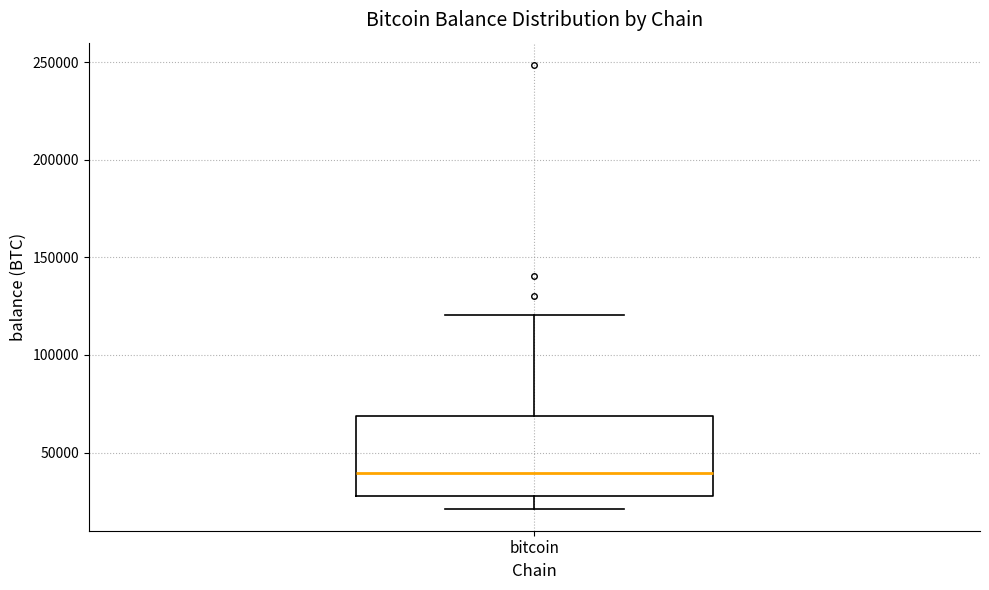

Where is the lower edge of the box for bitcoin on the y-axis? The values are not printed on the chart, so give them approximately, as read against the axis.

25000